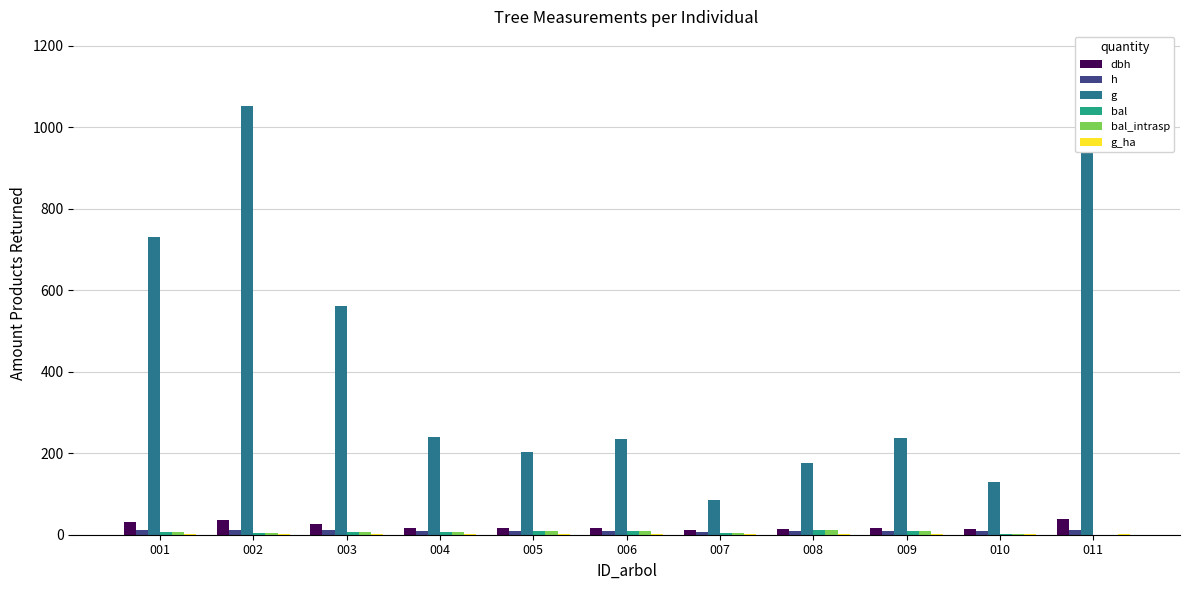

Does the chart contain stacked bars?

No